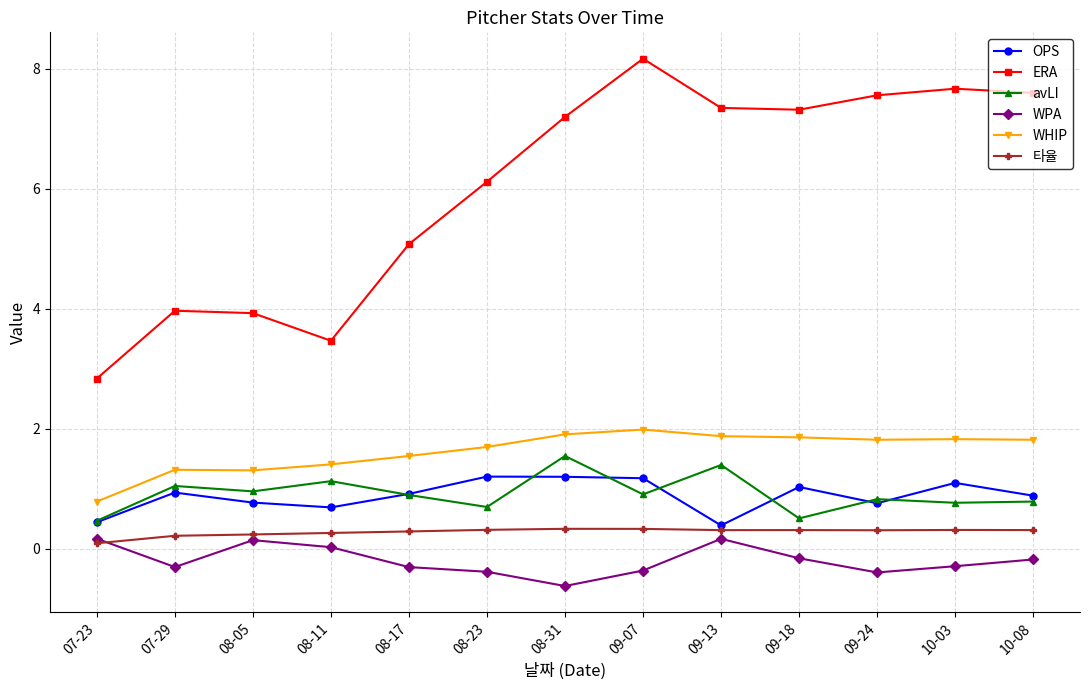

What is the minimum value shown in the chart?

-0.6